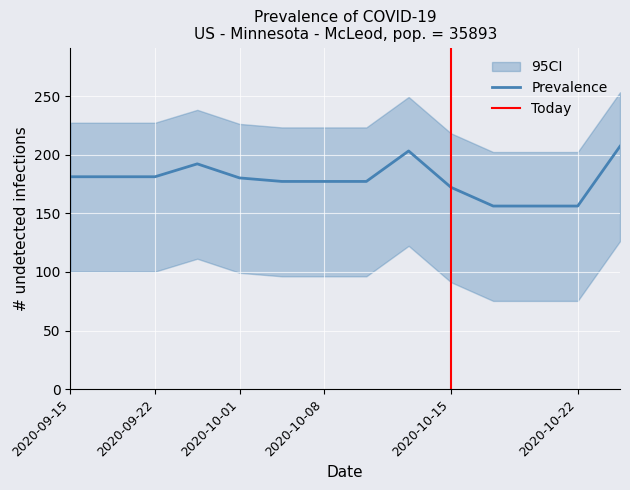

What is the highest value of the Prevalence series?

207.3